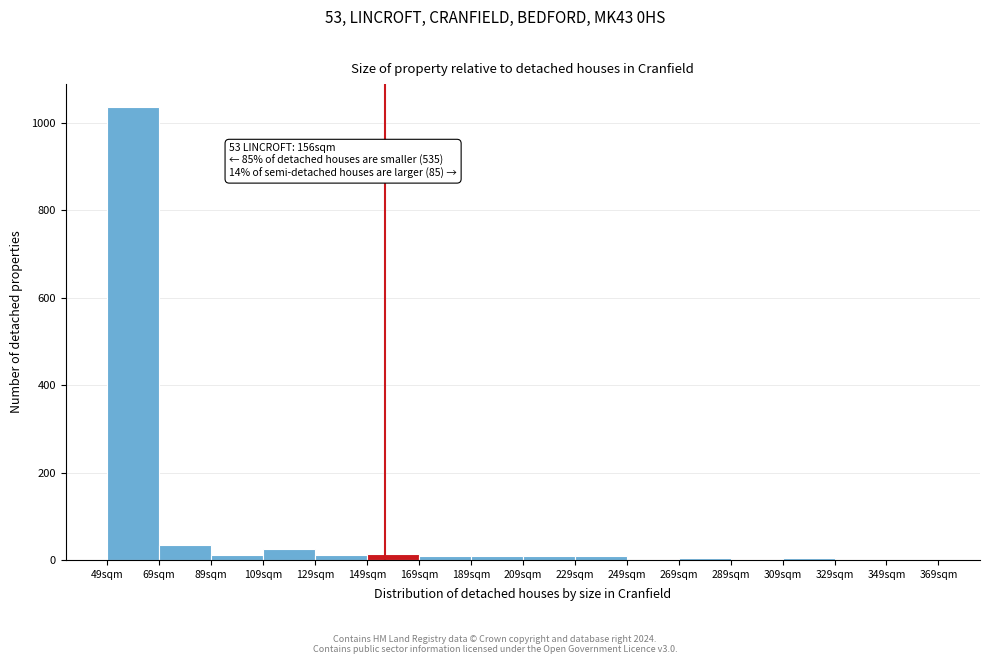

Which range on the x-axis has the tallest bar?

49 to 69